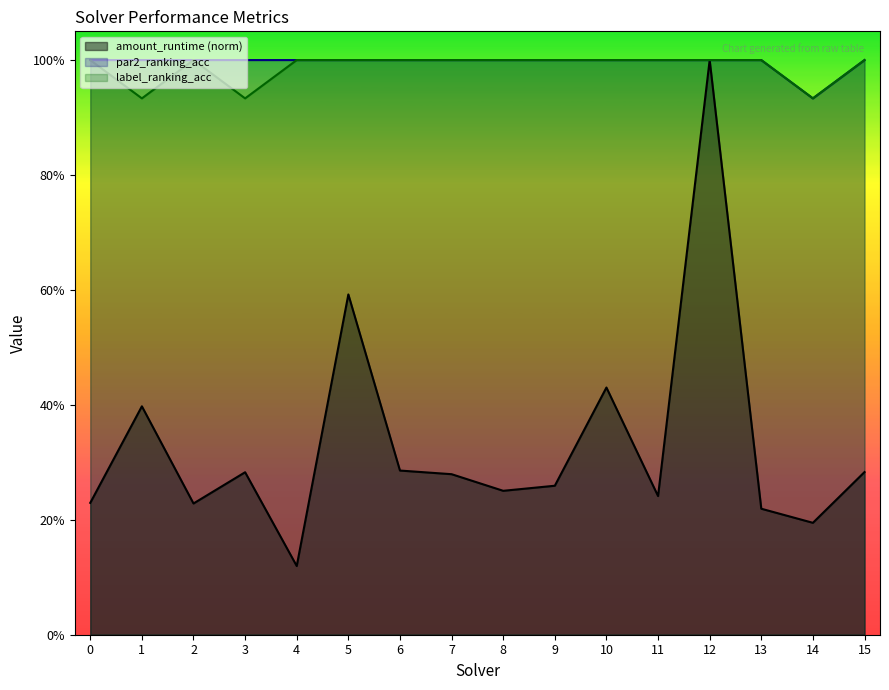

Between 10 and 0, which is larger?

10